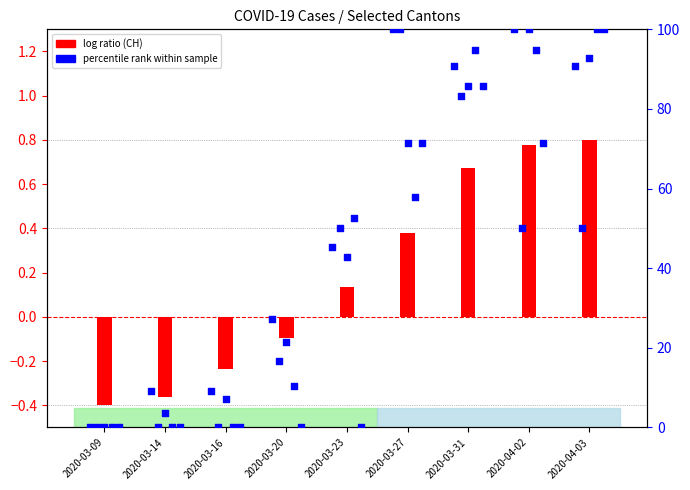

Between 2020-03-23 and 2020-03-31, which is larger?

2020-03-31